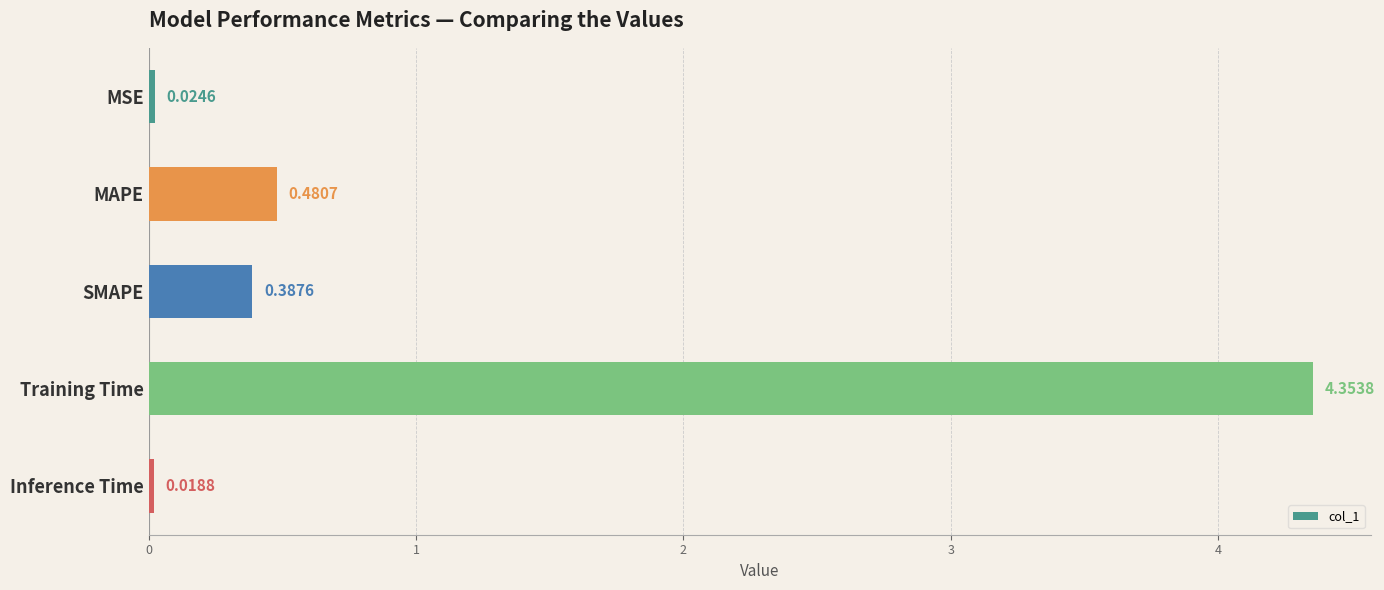

Where is the data nearest to the value 2?

MAPE